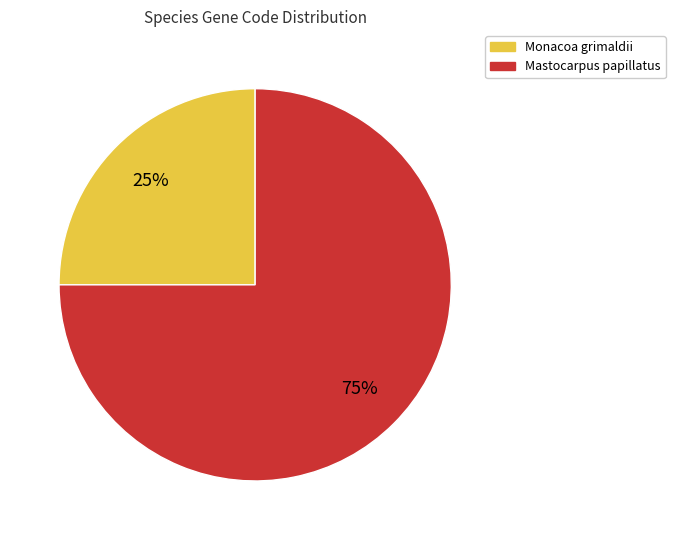

Count the number of slices in the pie.

2